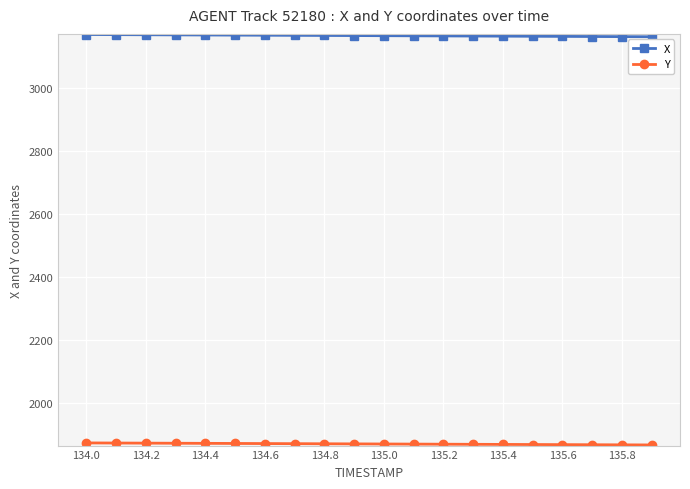

Is this an area chart (filled region under the line)?

No